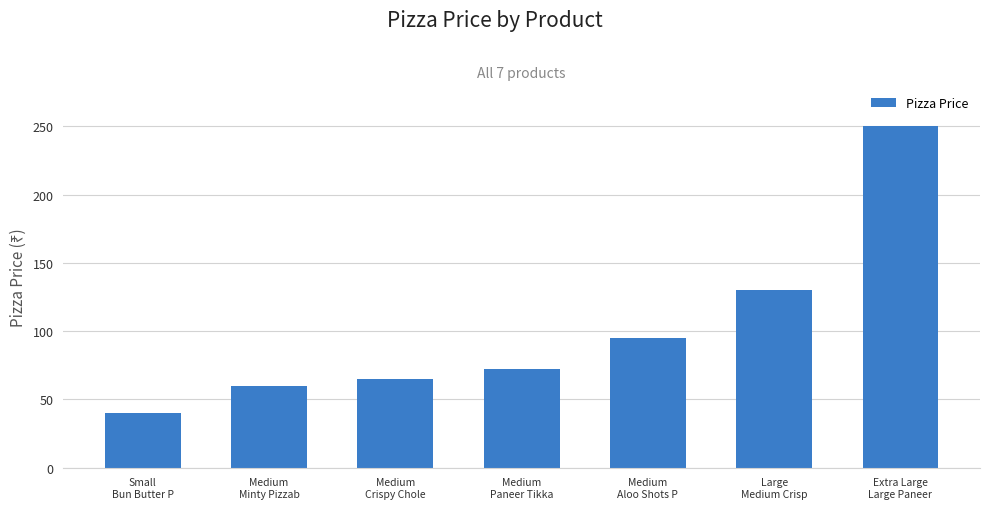

What is the sum of all values?

712